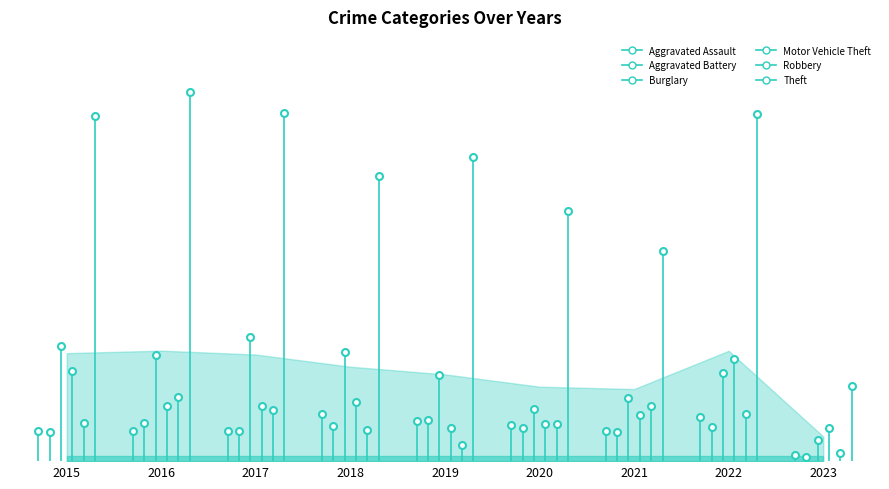

Which series reaches the maximum Y coordinate?

Theft